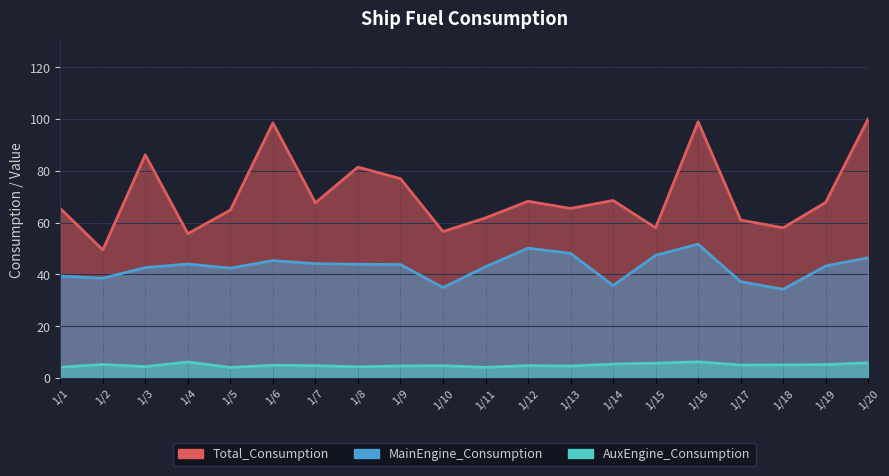

What is the maximum value shown in the chart?

100.0